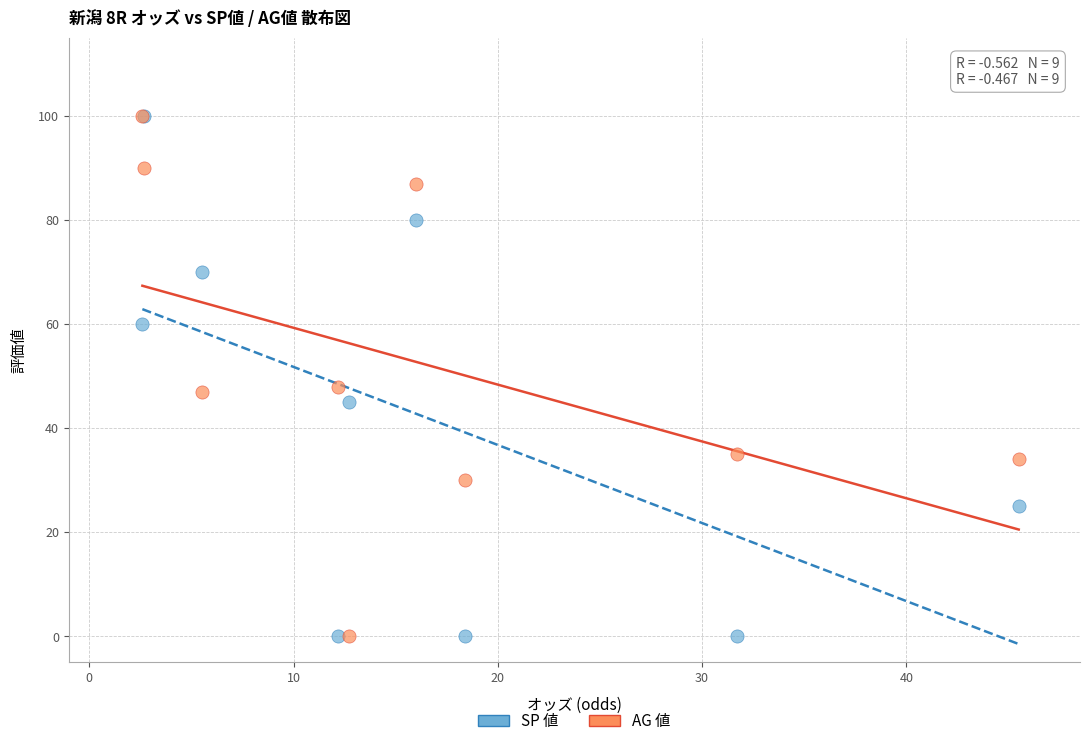

What are all the series names shown in the legend?

SP 値, AG 値